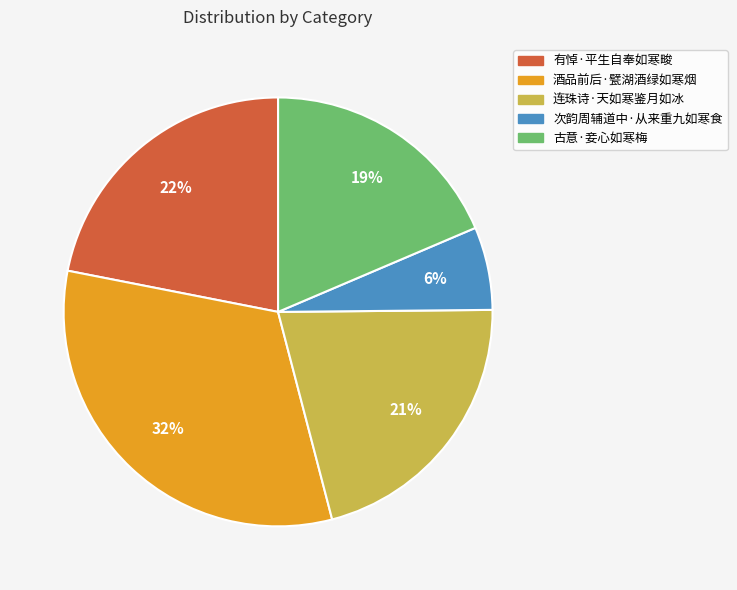

To the nearest percent, what percentage of the pie is 古意·妾心如寒梅?

19%